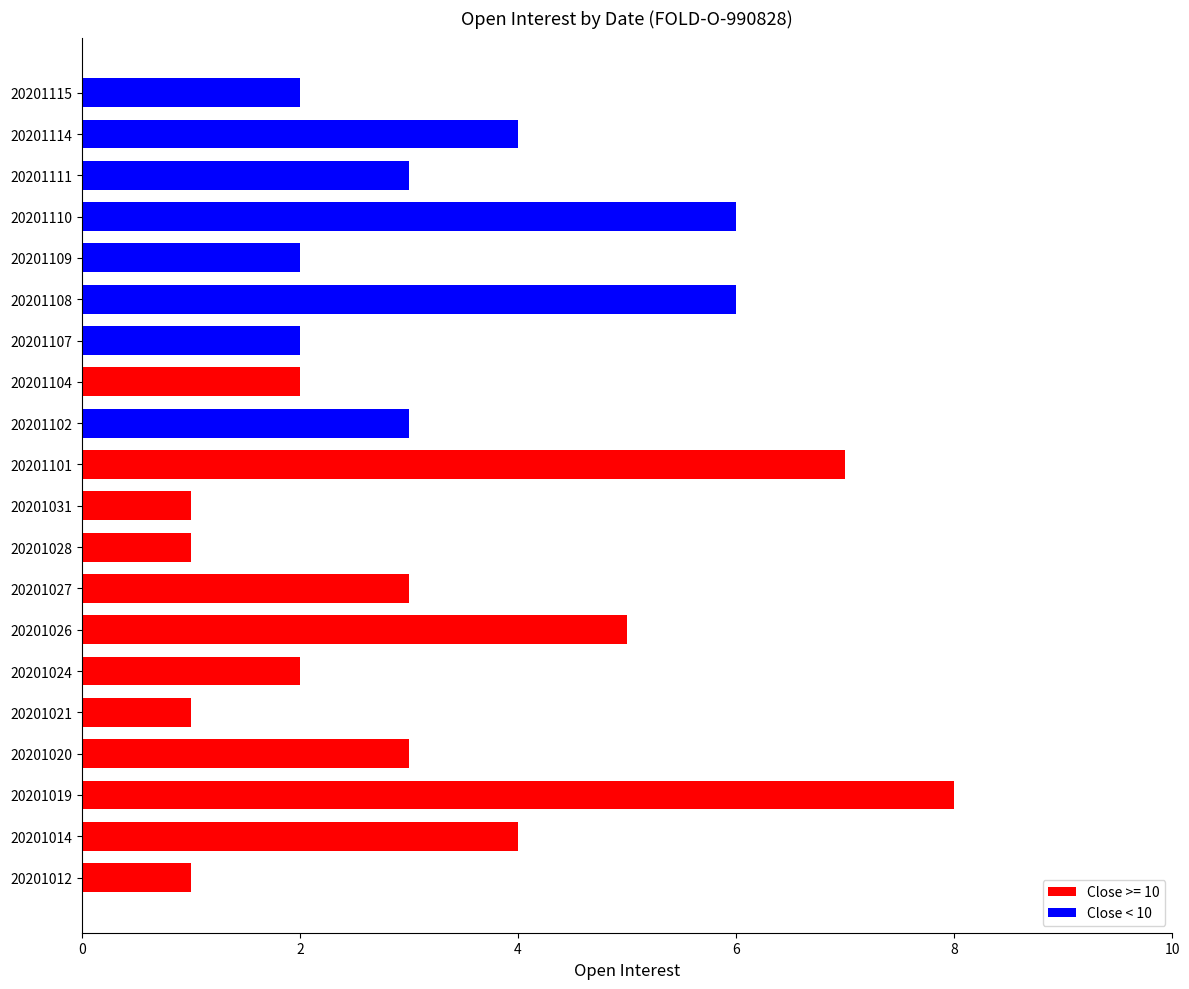

What is the sum of the values at 20201102 and 20201114?

7